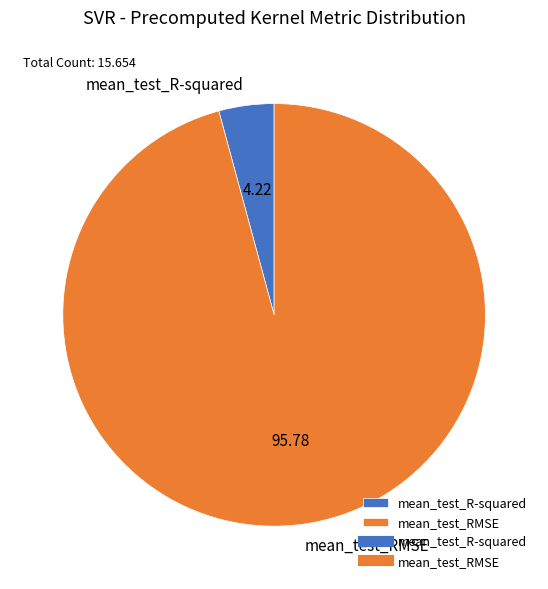

Combined, do mean_test_R-squared and mean_test_RMSE account for over 50%?

Yes